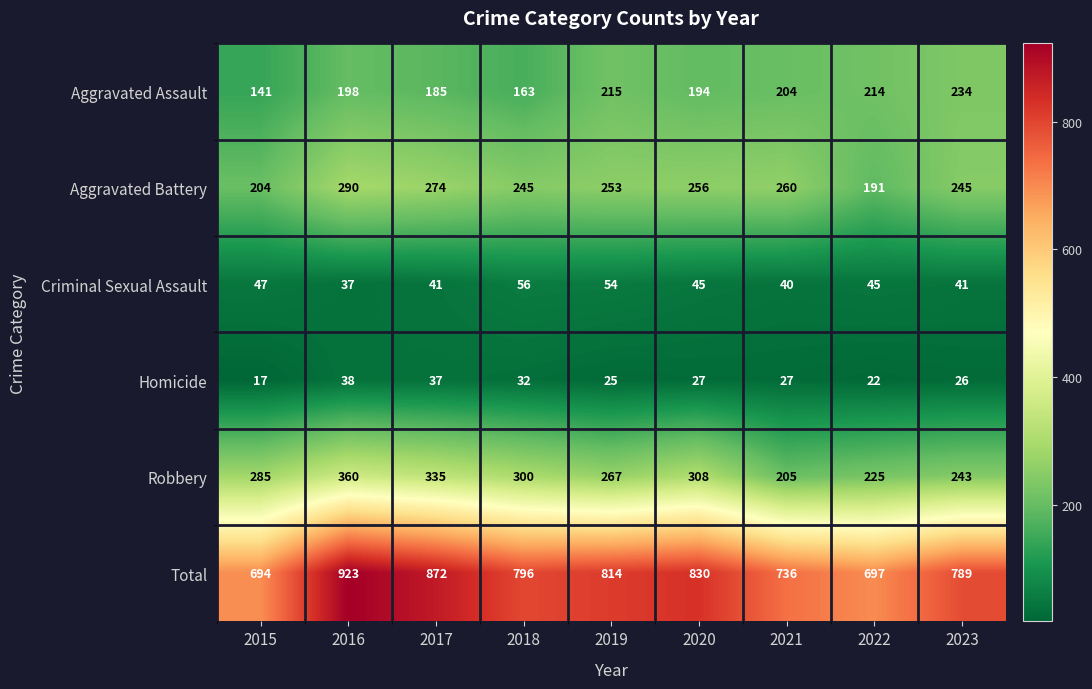

What is the approximate value of Total at 2021, to the nearest 5?

735